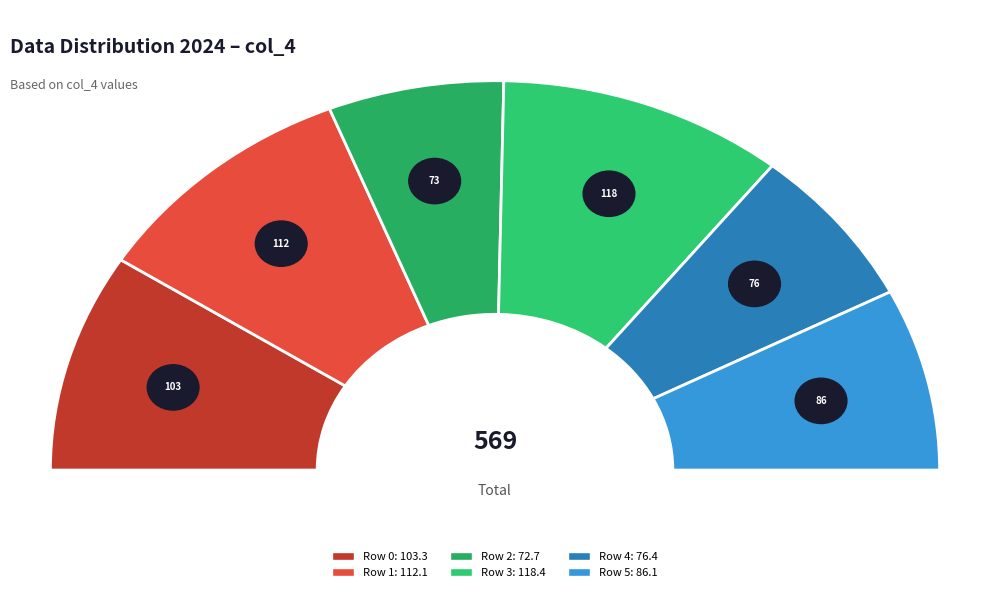

Which category has the smallest portion of the pie?

2